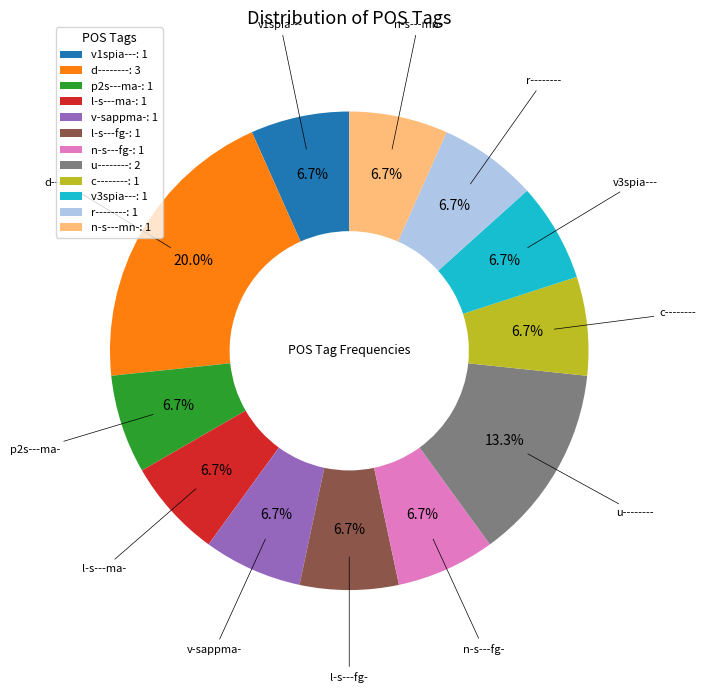

True or false: r-------- accounts for 7% of the total.

True